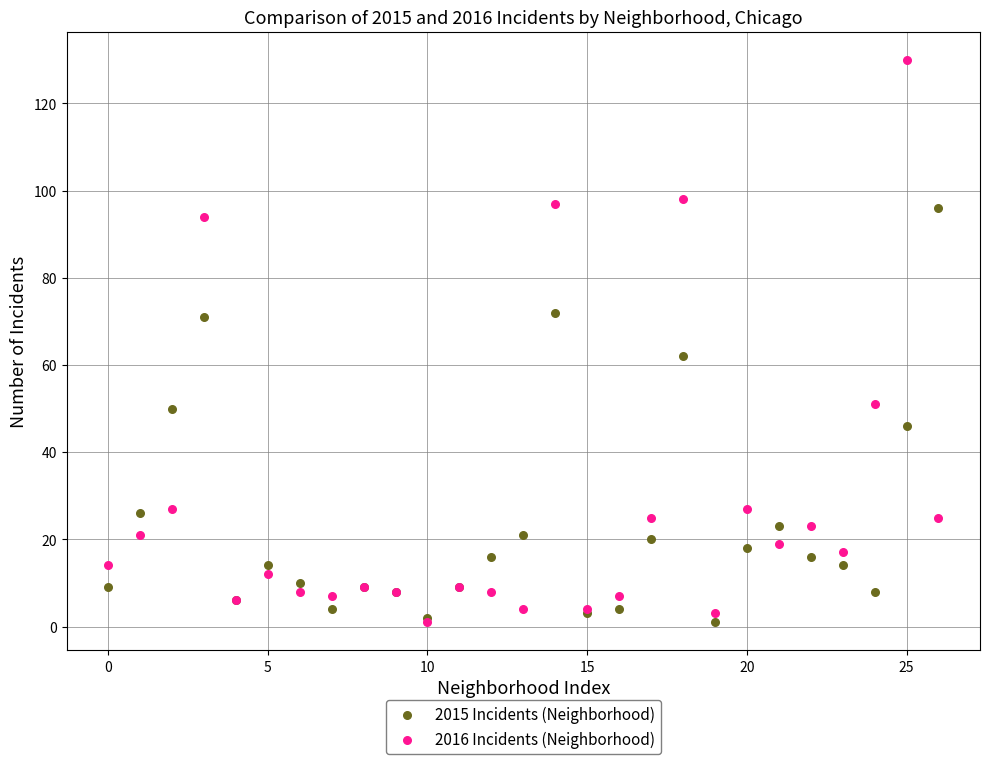

Across all series, what Y value is closest to 65?

62